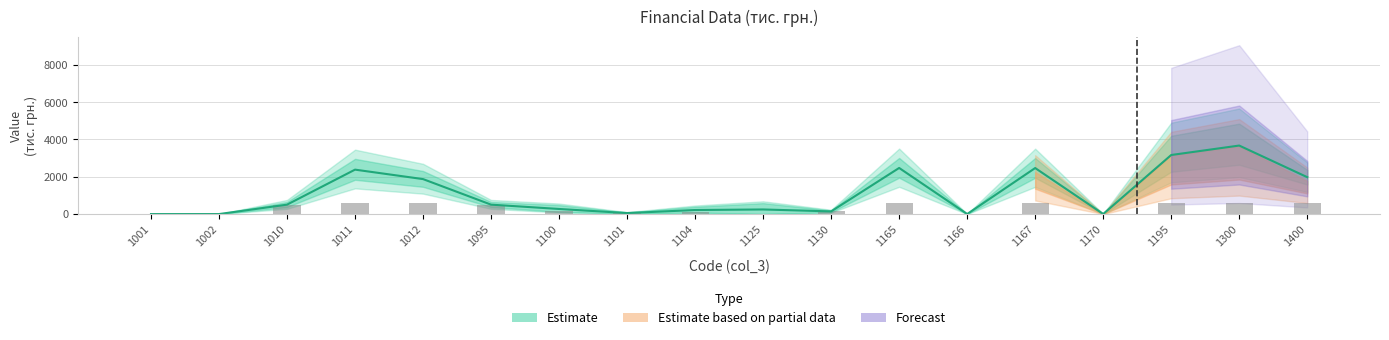

Reading right to left, extract all data points from this chart.

1980.0	3674.0	3167.0	5.0	2469.0	4.0	2473.0	145.5	248.5	219.0	56.0	275.0	507.0	1876.0	2383.0	507.0	2.0	2.0